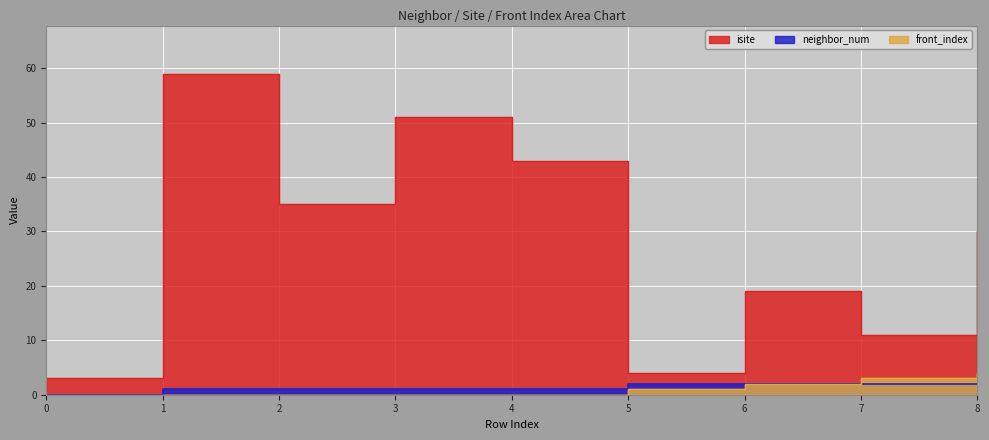

True or false: isite has a value of 26 at 4.

False